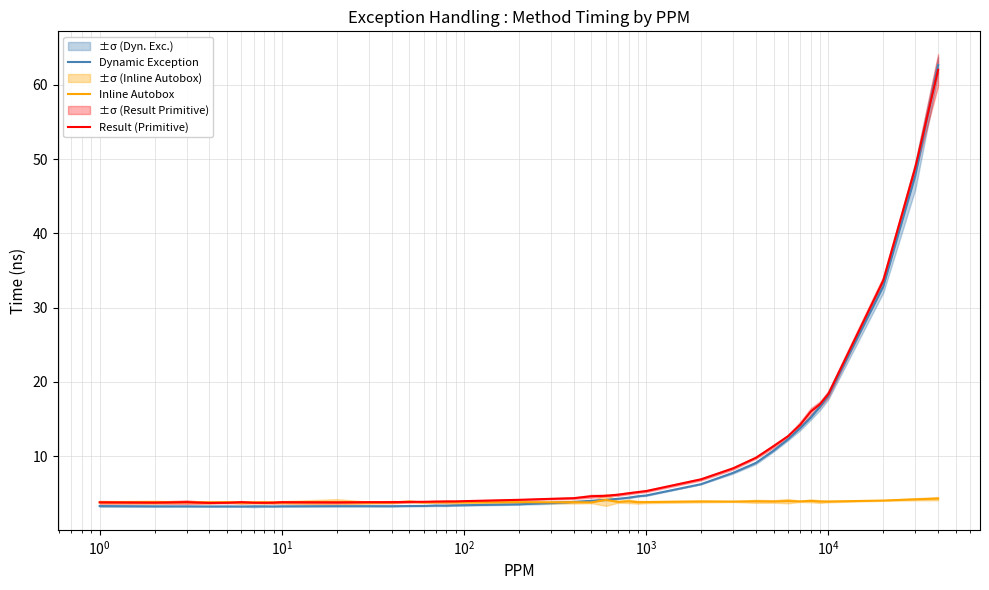

What is the average value of the Inline Autobox series?

3.8